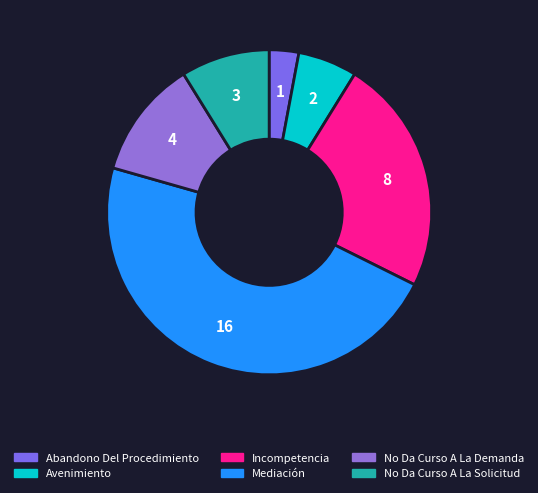

How many slices are in this pie chart?

6